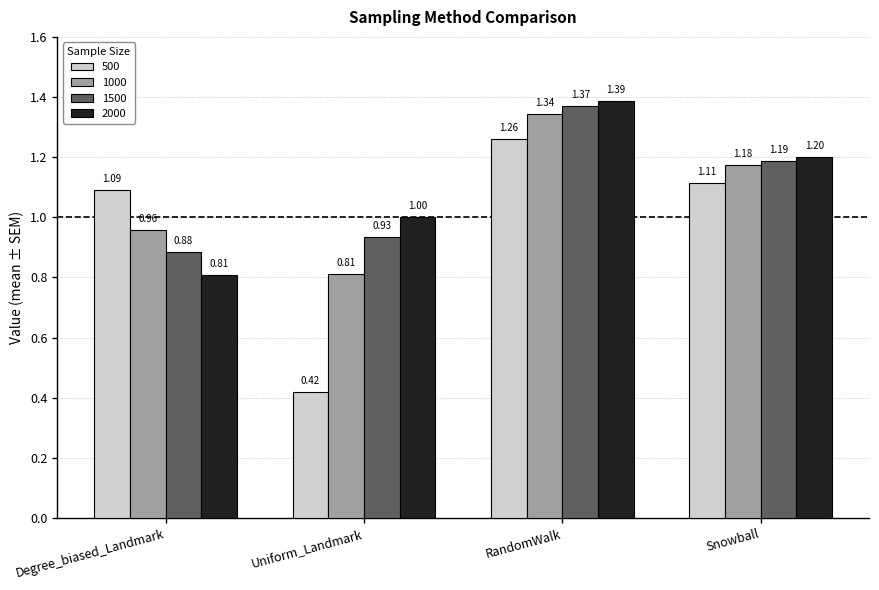

At which label does 1000 reach its minimum?

Uniform_Landmark